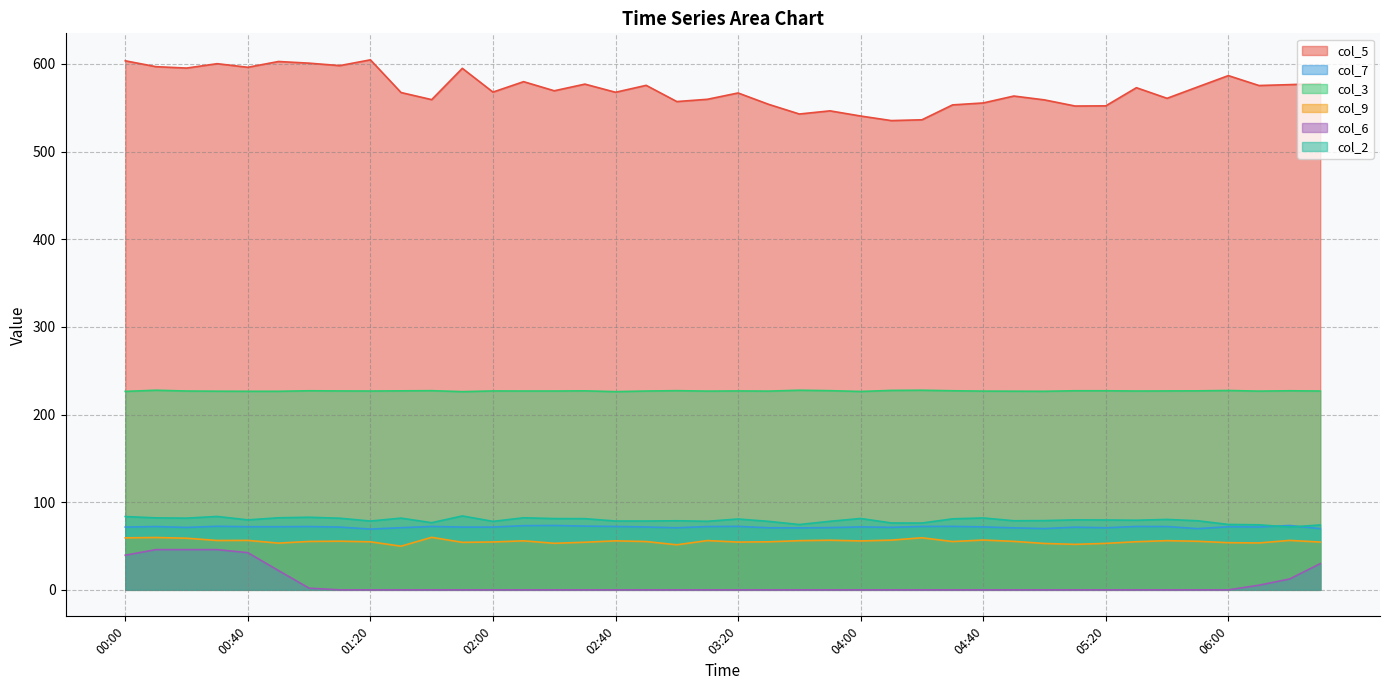

At how many categories does at least one series exceed 275?

40